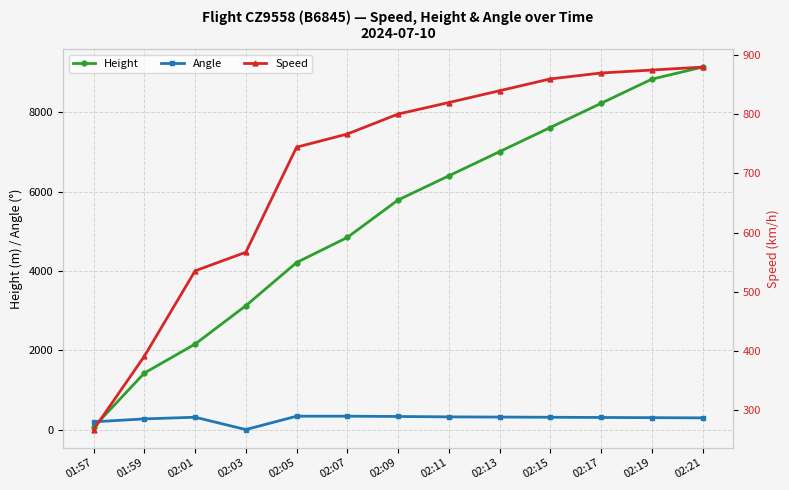

Which series has the widest spread of values?

Height